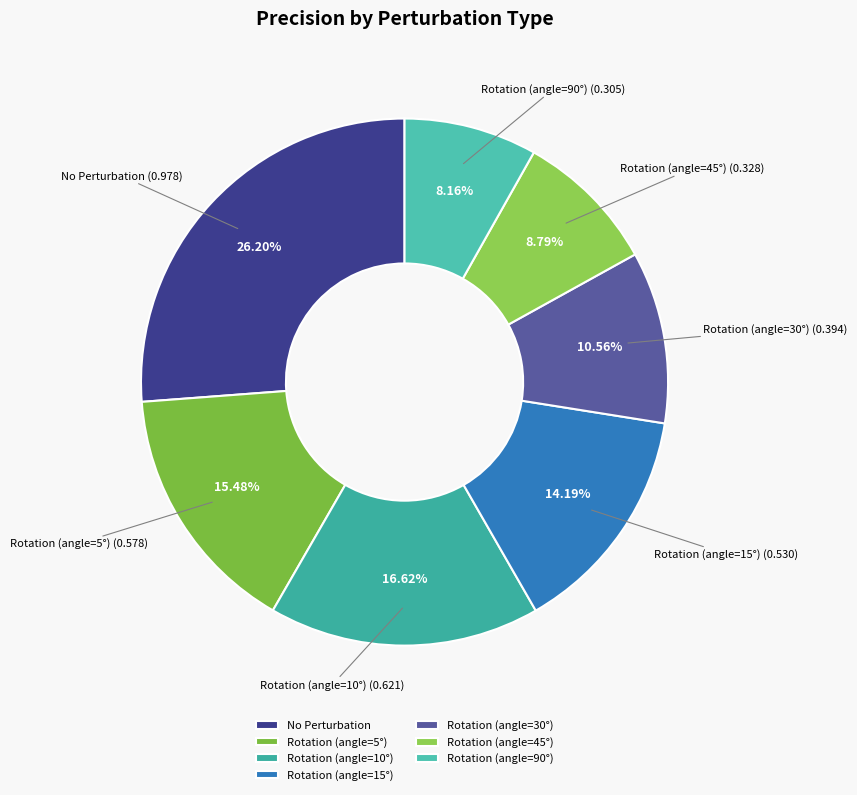

Does Rotation (angle=45°) represent more than half of the total?

No